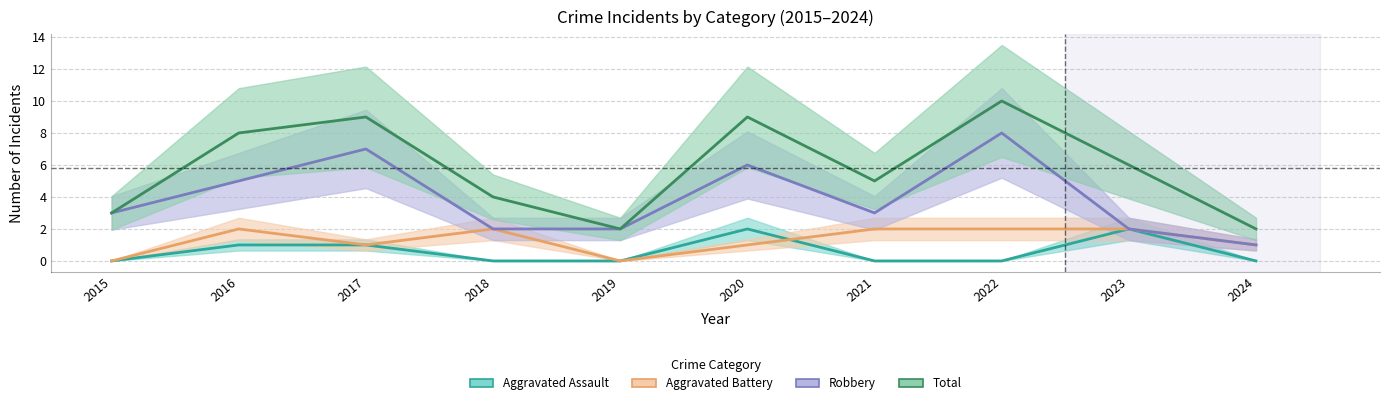

The Robbery series shows 2 at 2017. True or false?

False